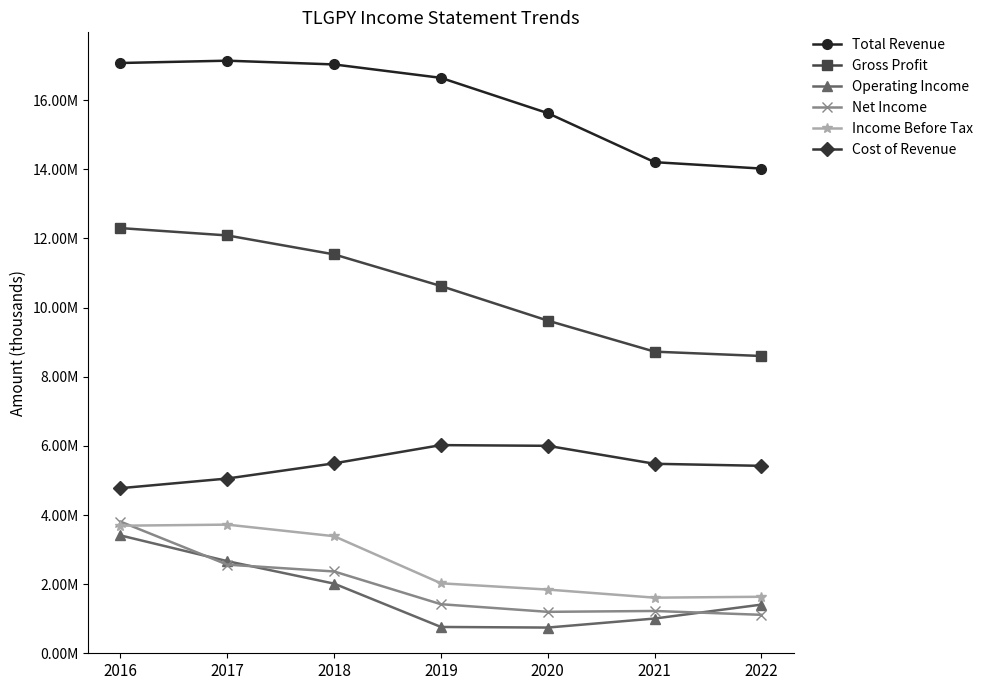

At which label is Operating Income closest to 2076850?

2018